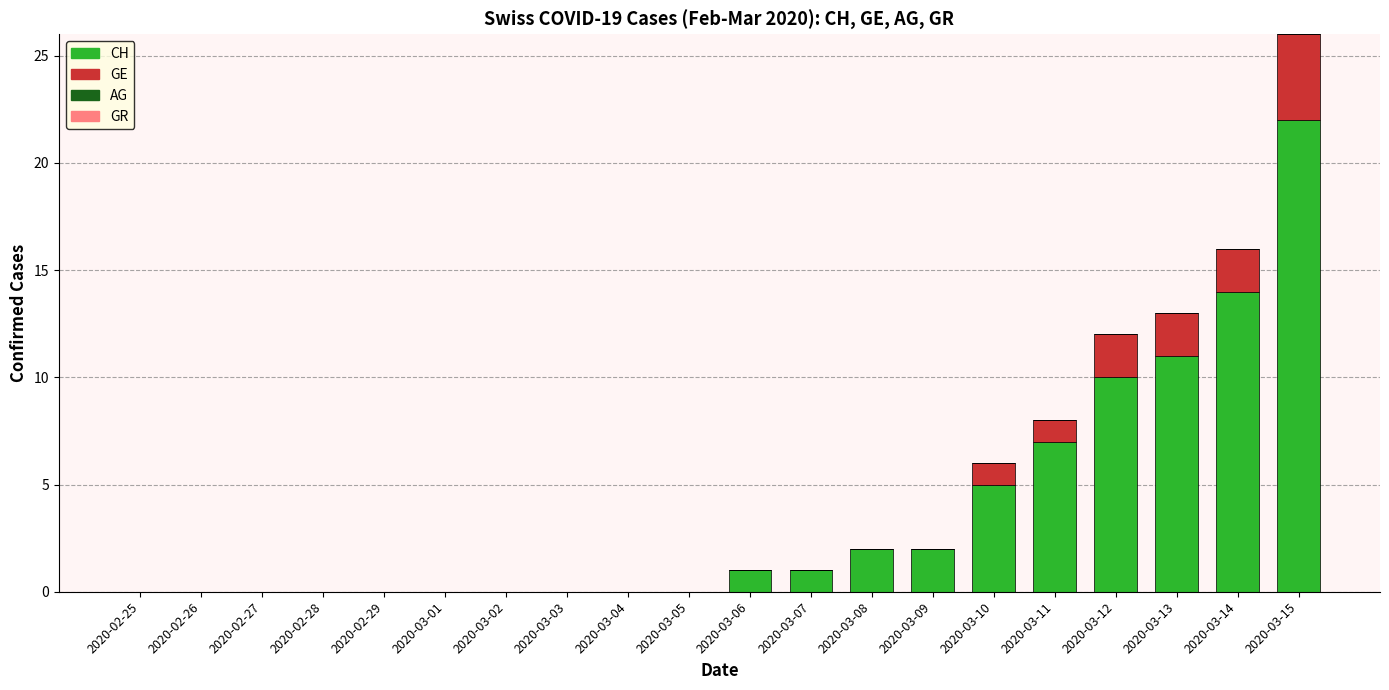

The CH series shows 15 at 2020-03-12. True or false?

False